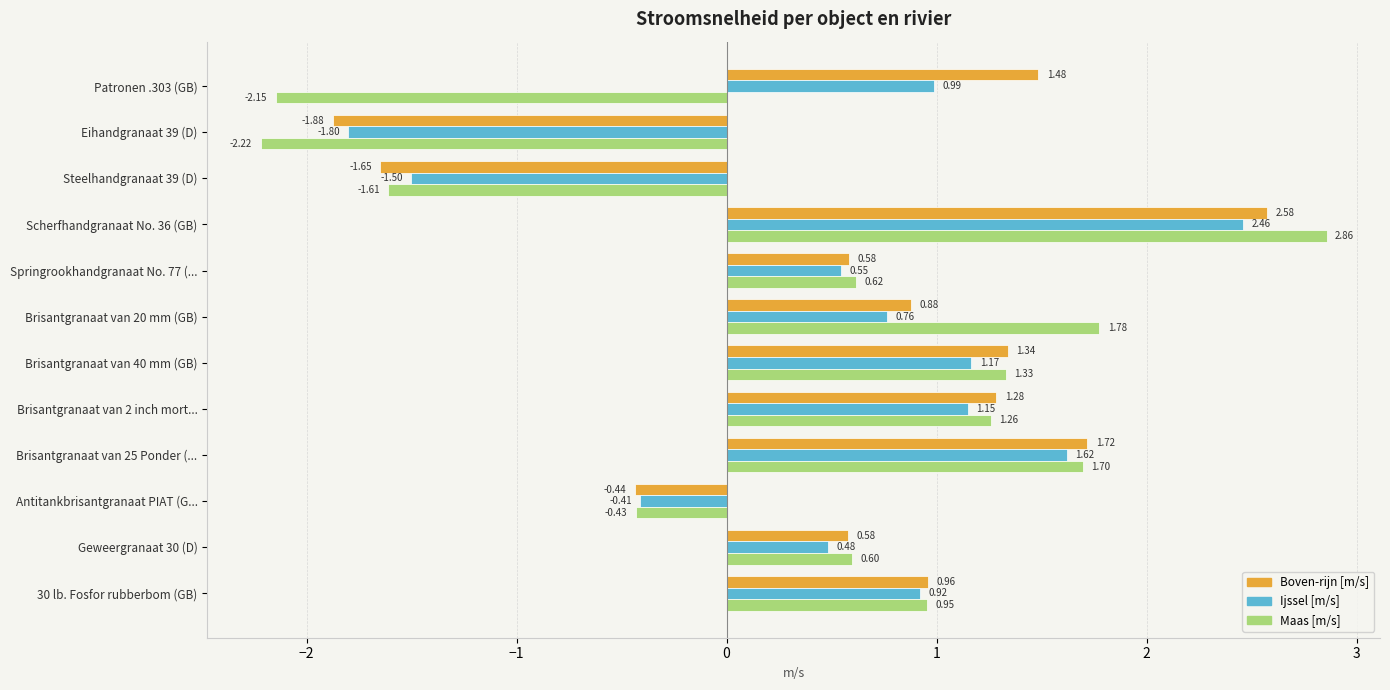

List the series in order of their overall mean, highest first.

Boven-rijn [m/s], Ijssel [m/s], Maas [m/s]